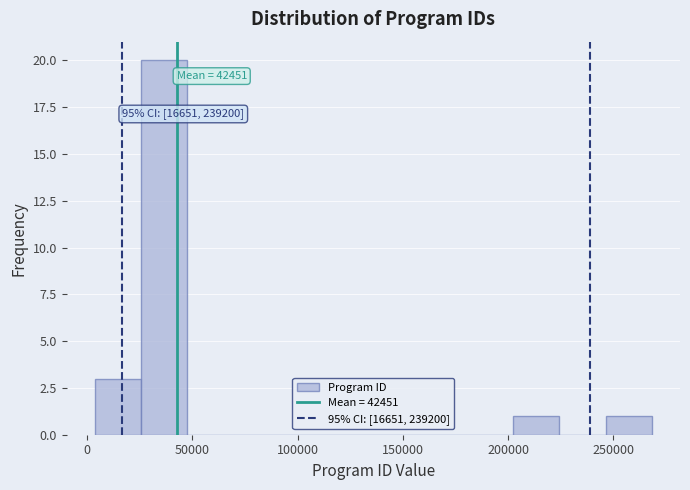

Over which range of the x-axis is the bar tallest?

25000 to 50000